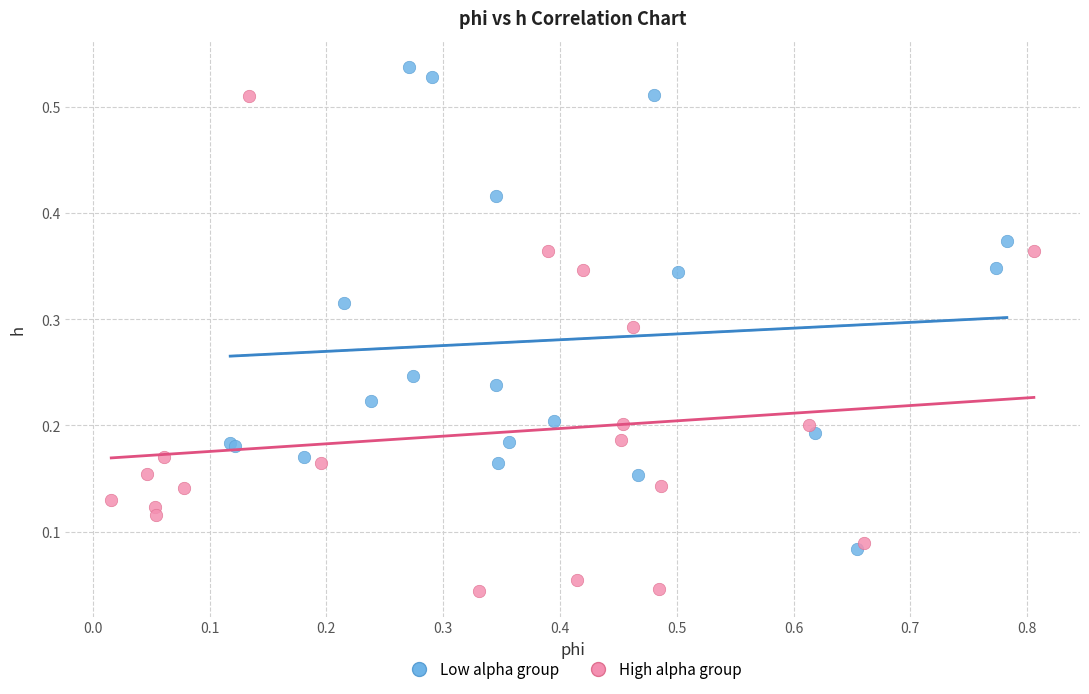

Which series contains the highest Y value?

Low alpha group